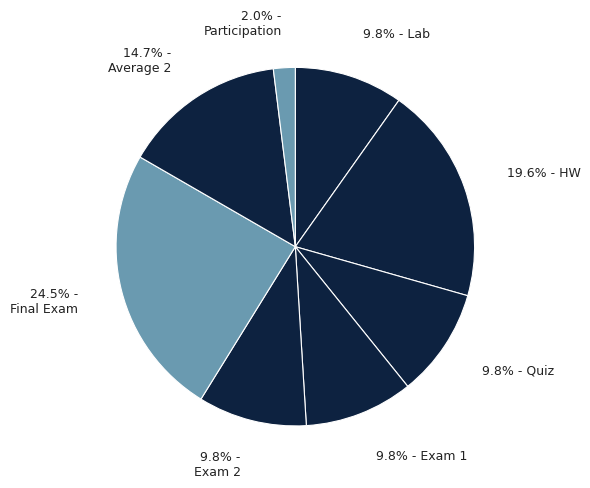

How many segments does this pie chart have?

8